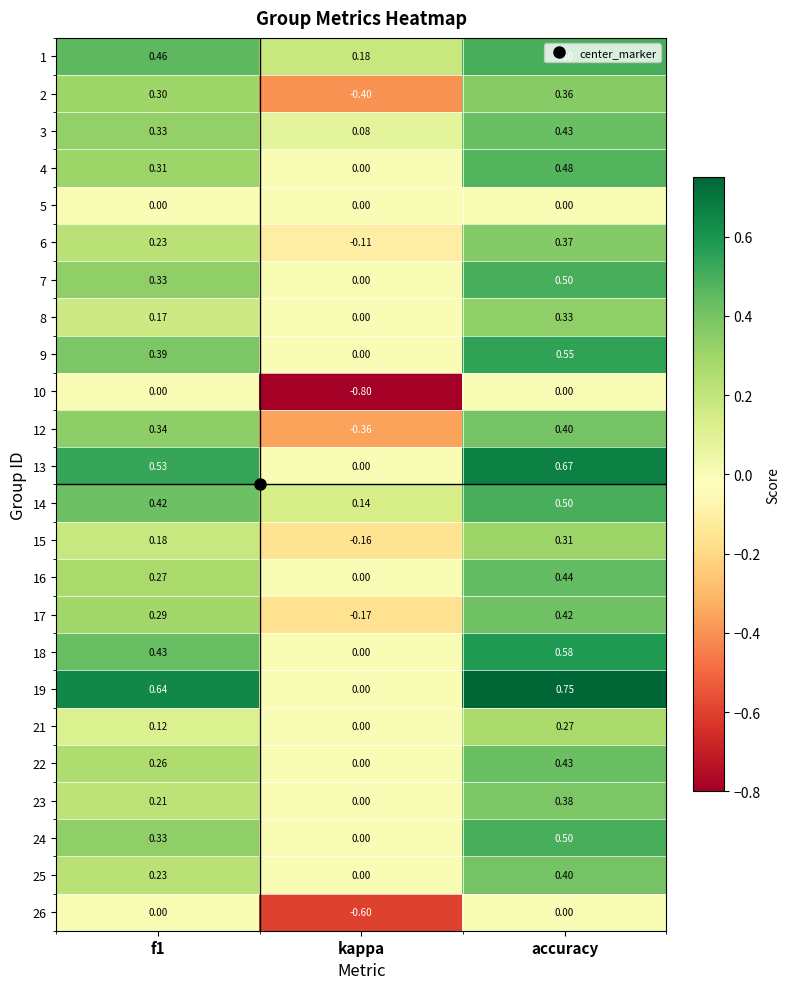

Which category has the highest value in the 6 series?

accuracy